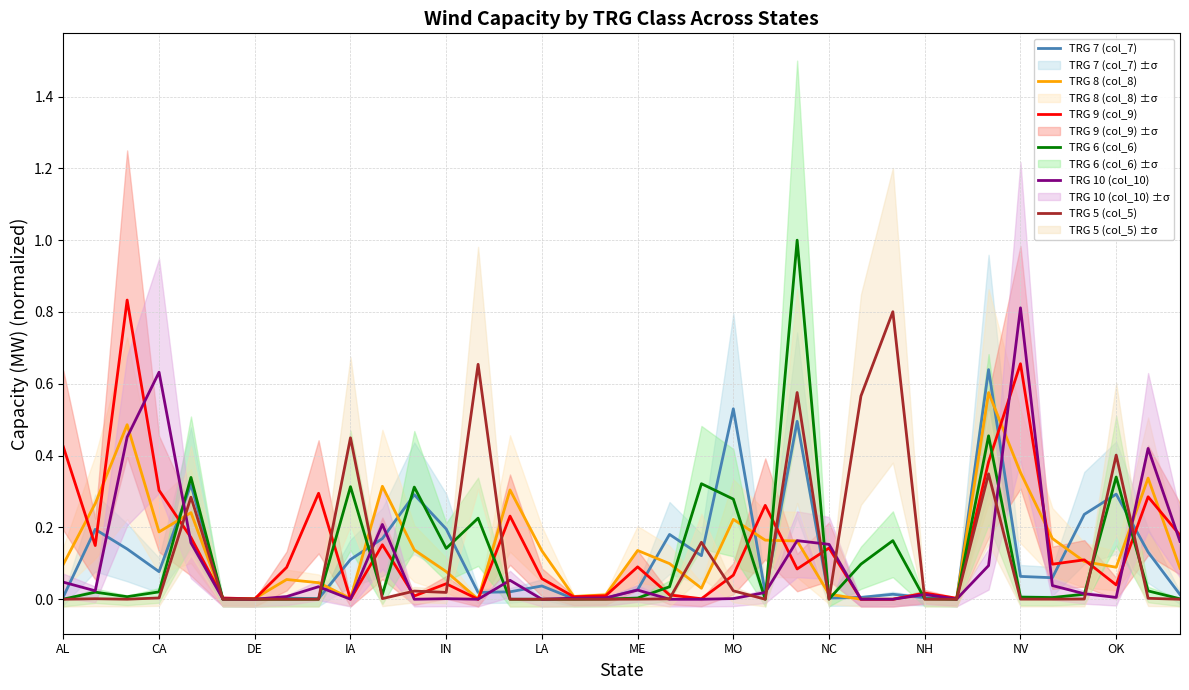

Does the chart display data point markers on the line(s)?

No